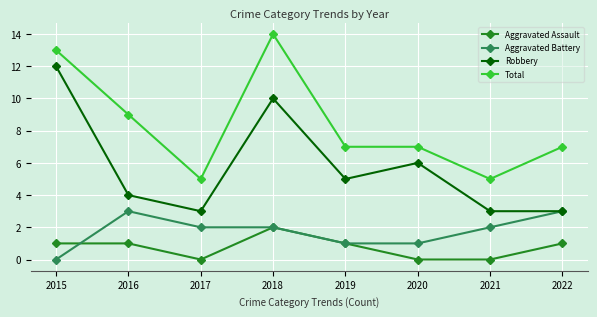

Count the number of data series in this chart.

4